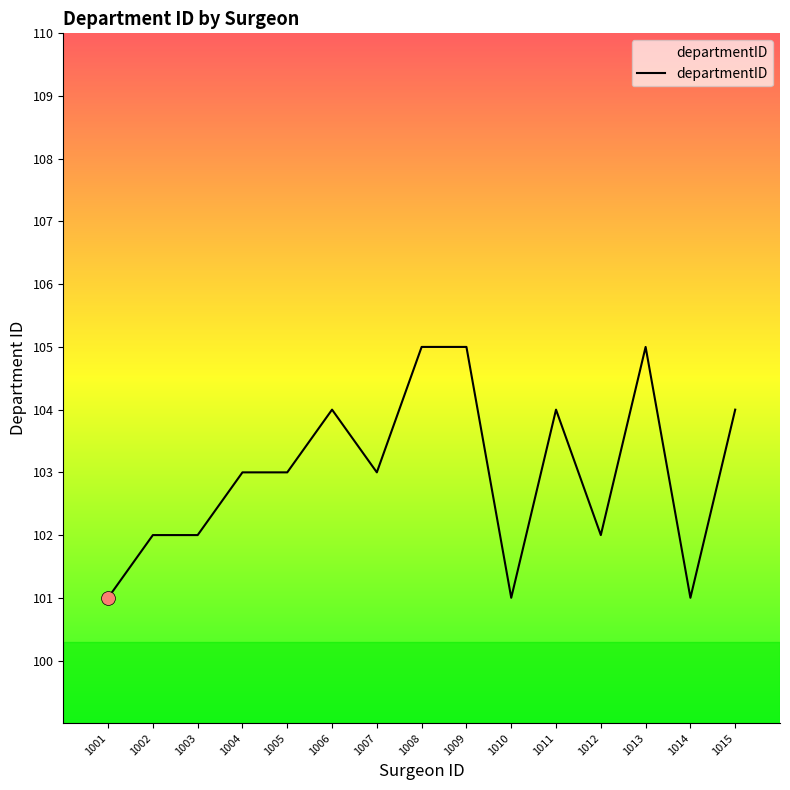

What is the sum of all values?

1545